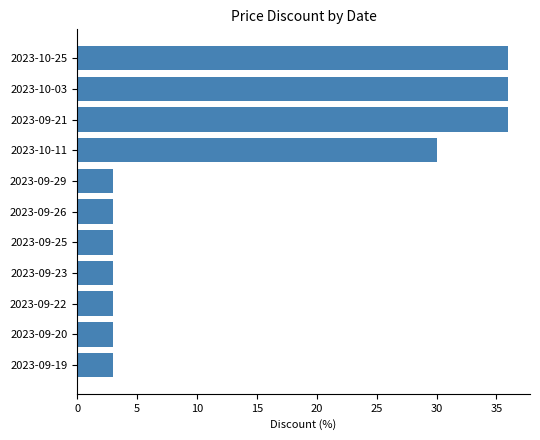

True or false: the data shows 21 at 2023-10-03.

False